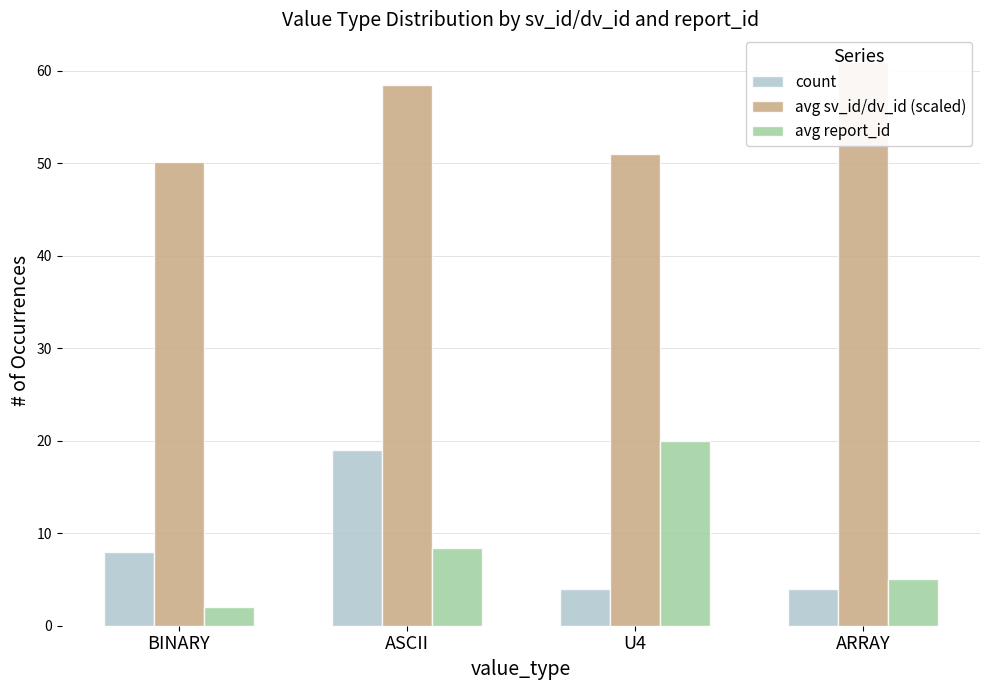

Reading right to left, transcribe all the data shown in this chart.

count: 4.0	4.0	19.0	8.0
avg sv_id/dv_id (scaled): 60.9	51.0	58.4	50.1
avg report_id: 5.0	20.0	8.4	2.0